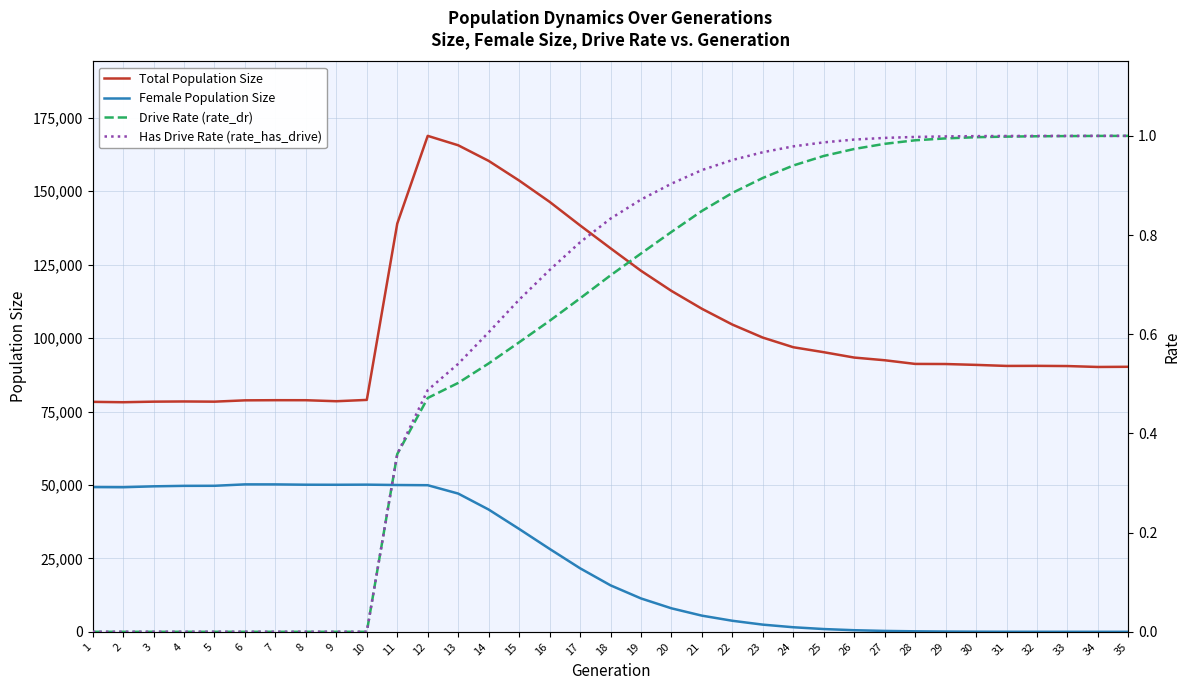

What is the difference between the maximum and minimum values in the Drive Rate (rate_dr) series?

1.0